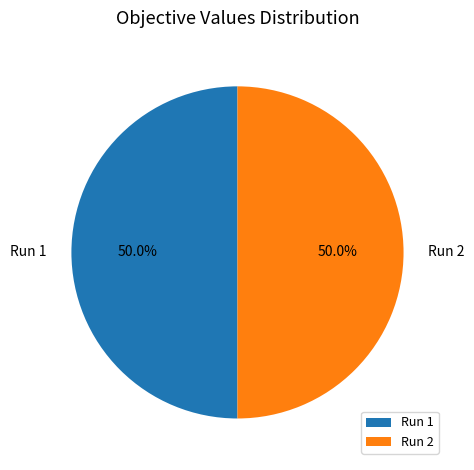

How much of the chart is everything except Run 2?

50.0%